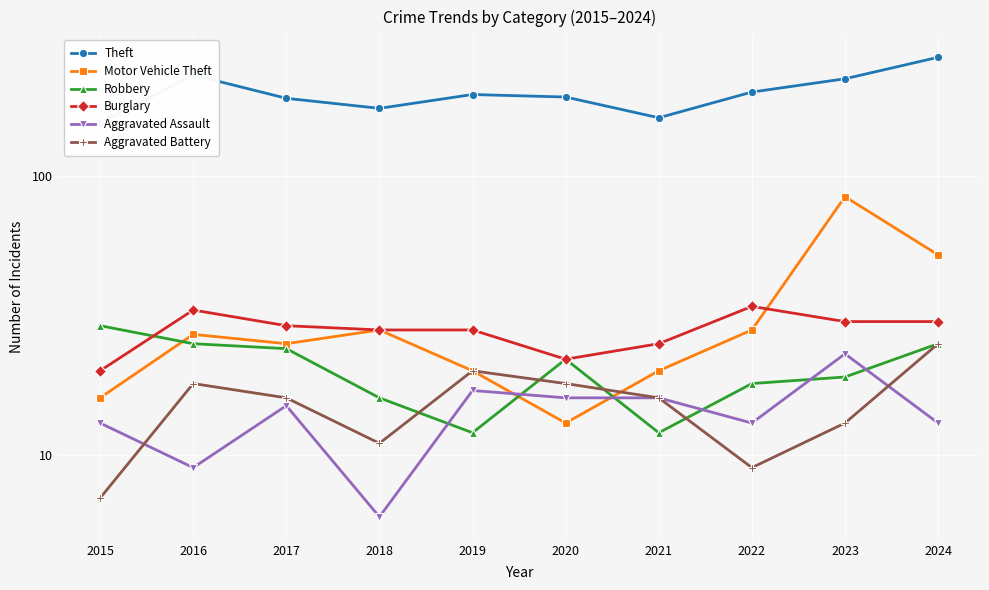

Rank the series at 2024 from lowest to highest value.

Aggravated Assault, Robbery, Aggravated Battery, Burglary, Motor Vehicle Theft, Theft